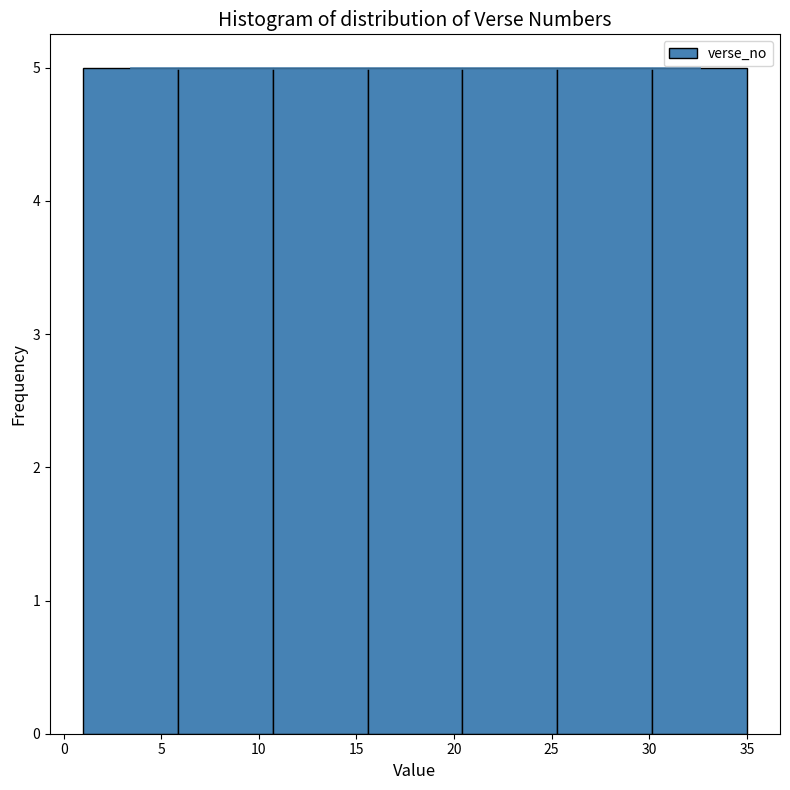

Reading left to right, transcribe this chart: for each bar, give the range it covers on the x-axis and its height. Neither the bar edges nor the heights are printed on the chart, so give them approximately, as read against the axes.

1.0 to 6.0: 5
6.0 to 10.5: 5
10.5 to 15.5: 5
15.5 to 20.5: 5
20.5 to 25.5: 5
25.5 to 30.0: 5
30.0 to 35.0: 5